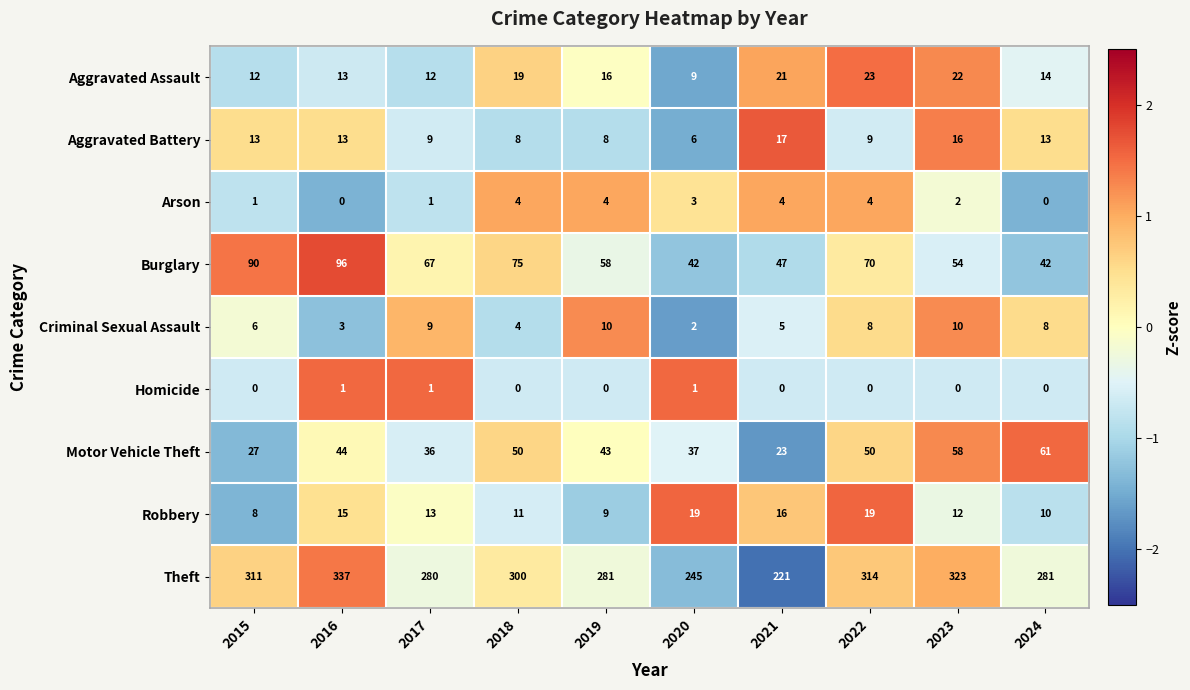

What is the difference between the Arson values at 2024 and 2022?

4